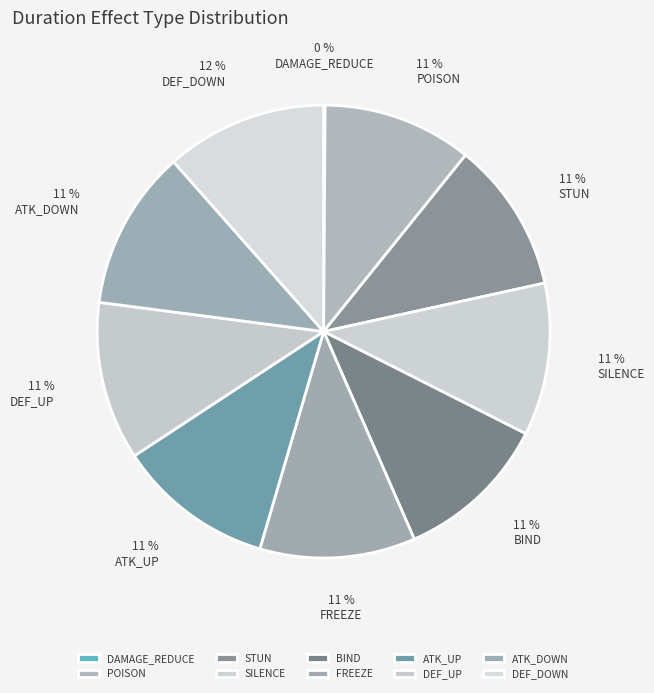

Does DEF_DOWN account for over 50% of the chart?

No